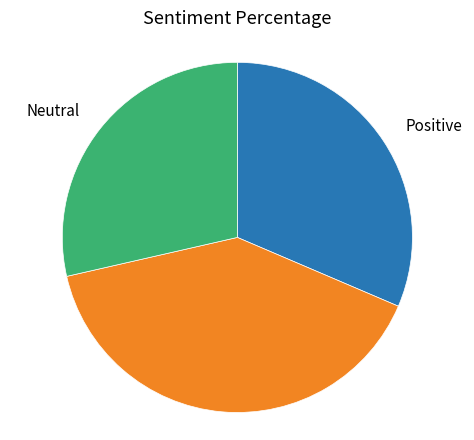

Does any single category account for the majority?

No